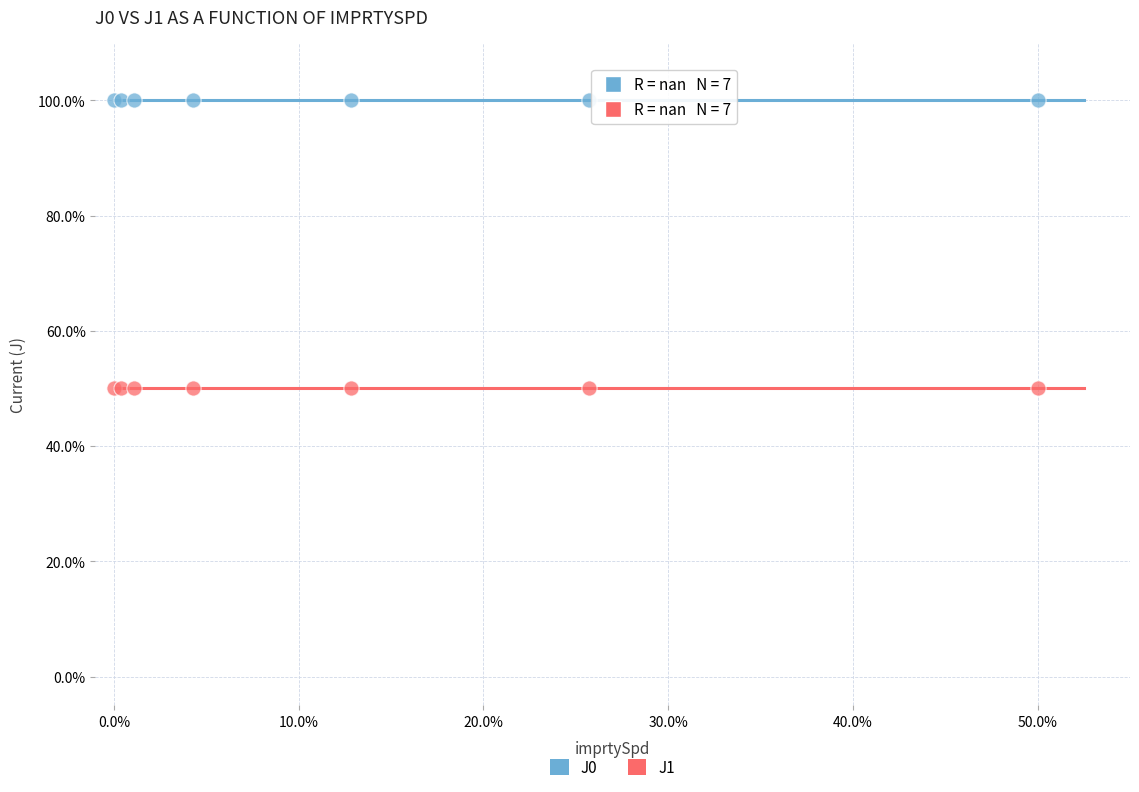

Which series contains the highest Y value?

J0